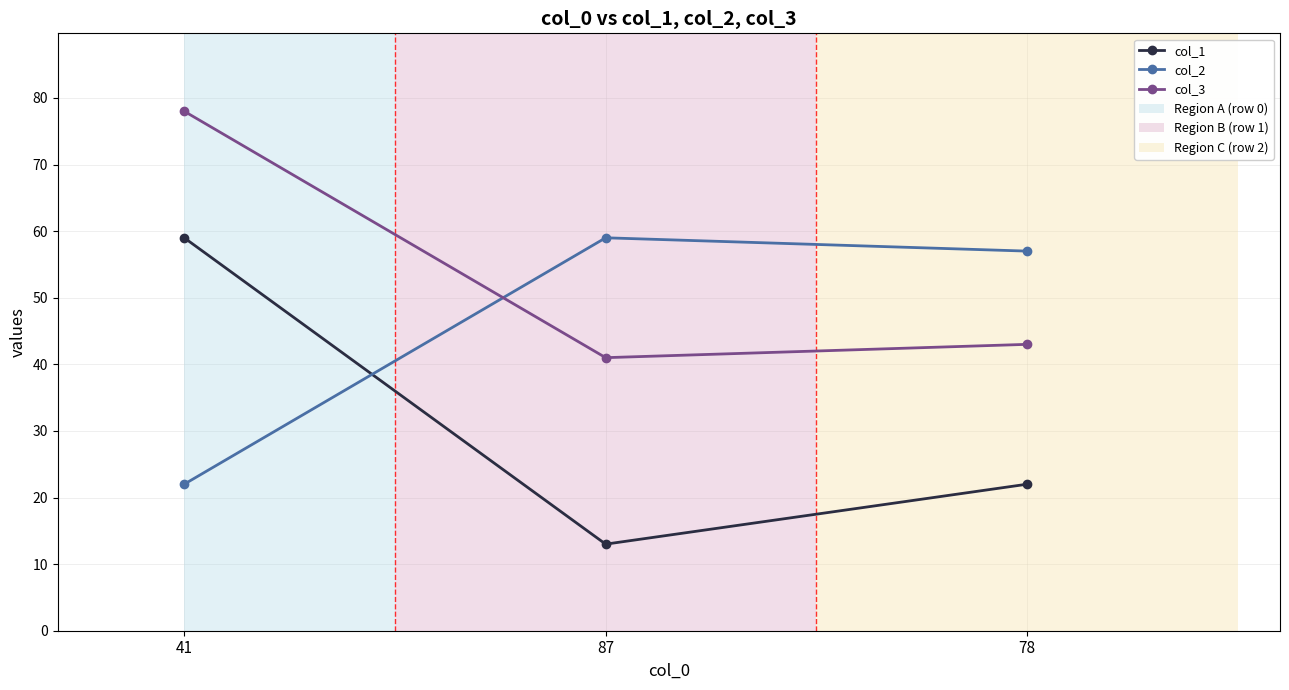

At which label is col_1 closest to 36?

78